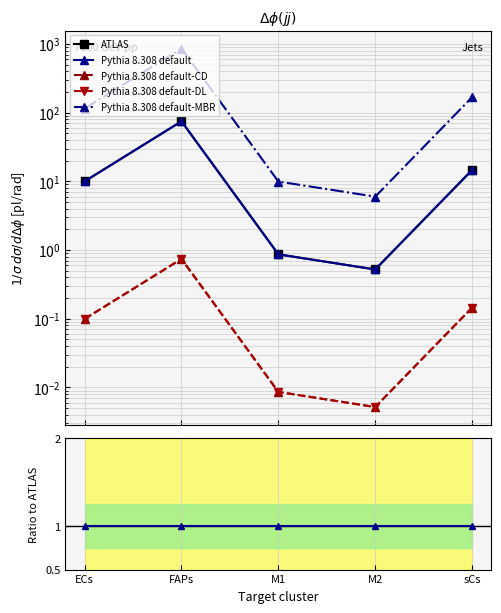

Does the chart have visible grid lines?

Yes